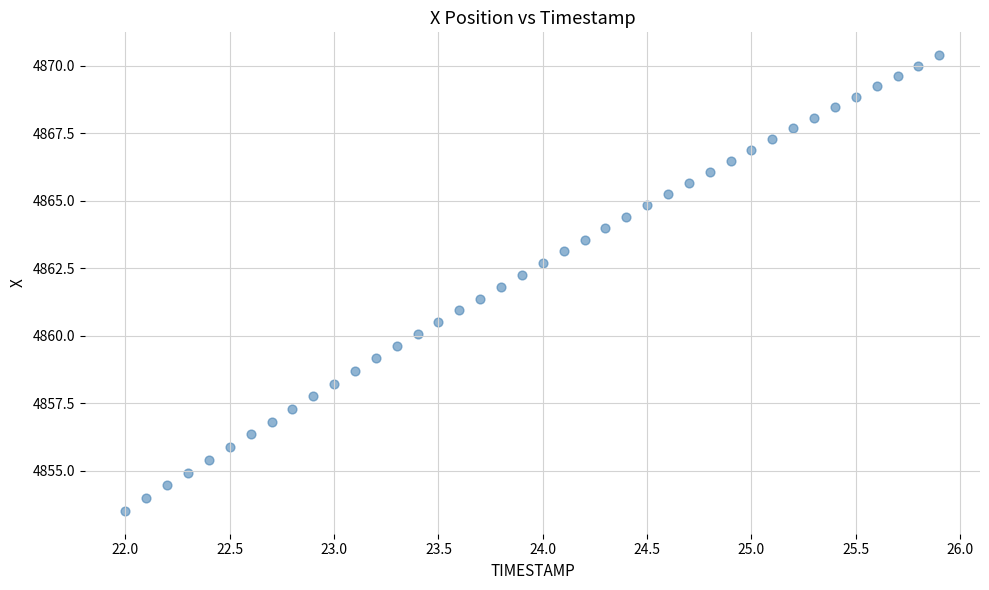

What is the range of X values (max minus min)?

3.9